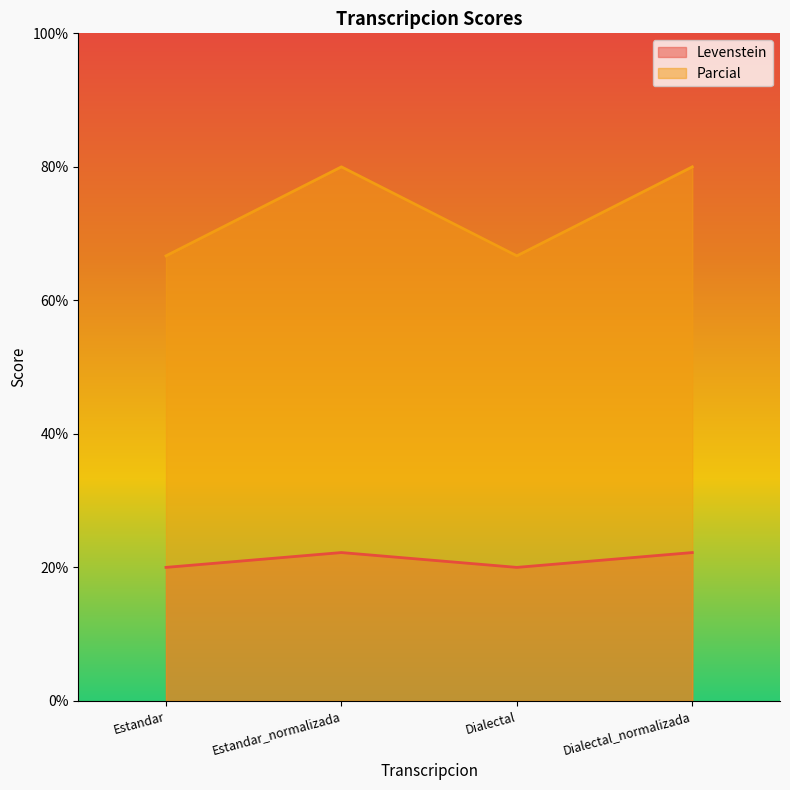

Rank the series by their maximum value, from lowest to highest.

Levenstein, Parcial